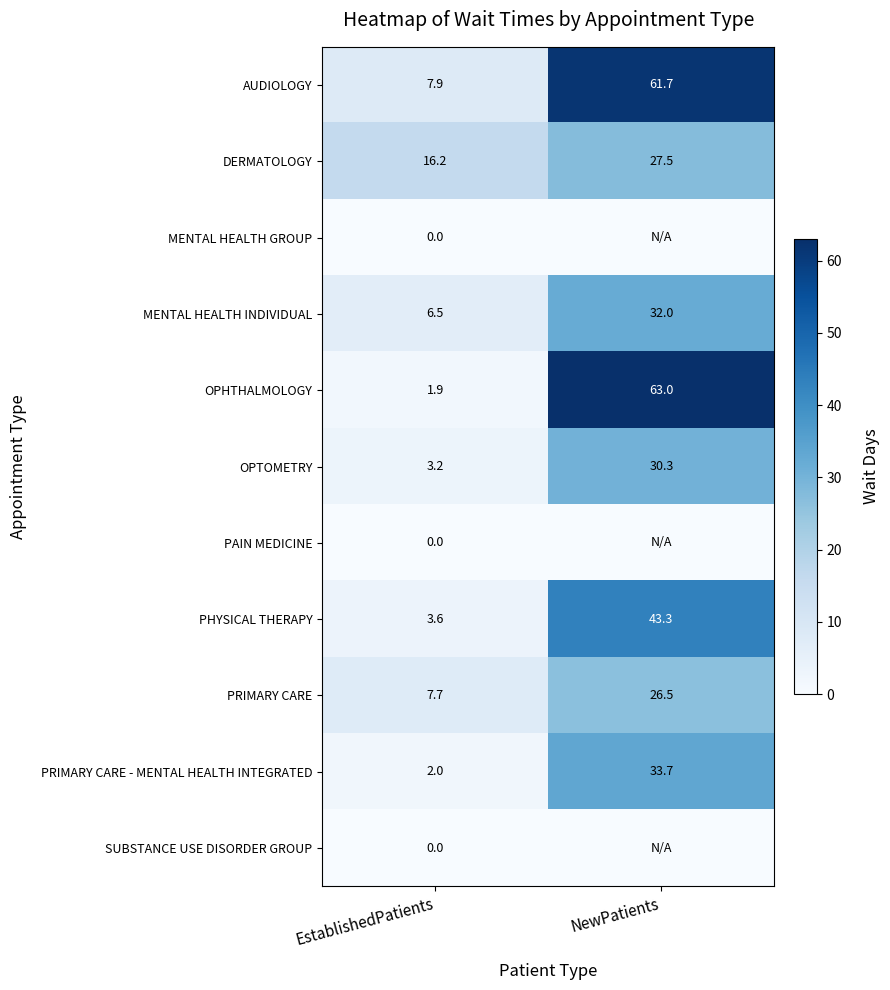

What is the difference between the maximum and minimum values in the MENTAL HEALTH INDIVIDUAL series?

25.5